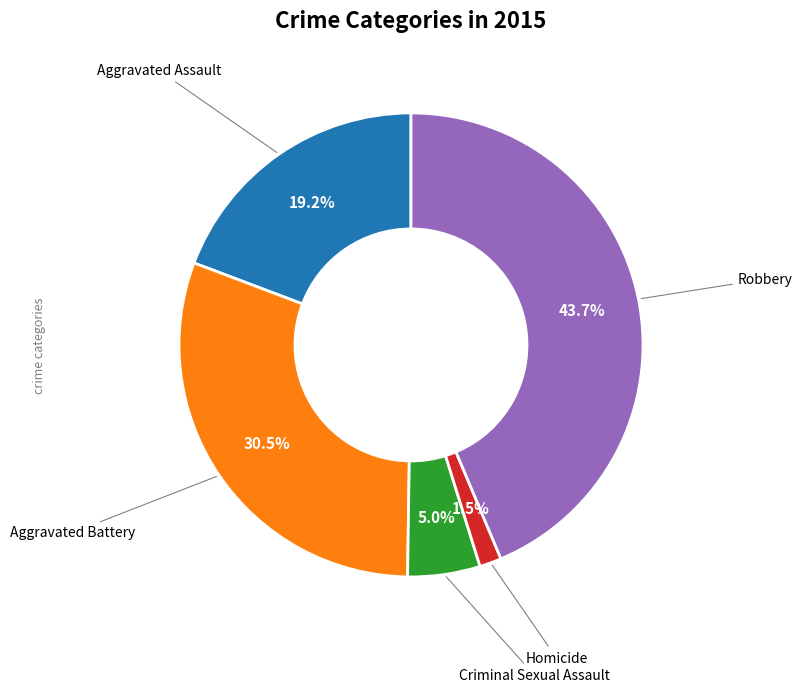

How many slices are in this pie chart?

5